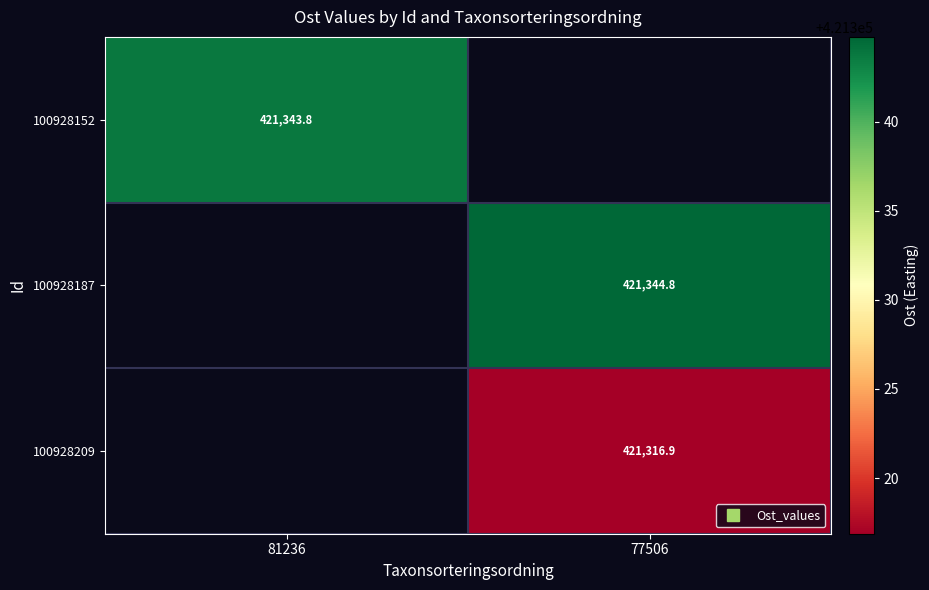

At how many categories does at least one series exceed 421321?

2